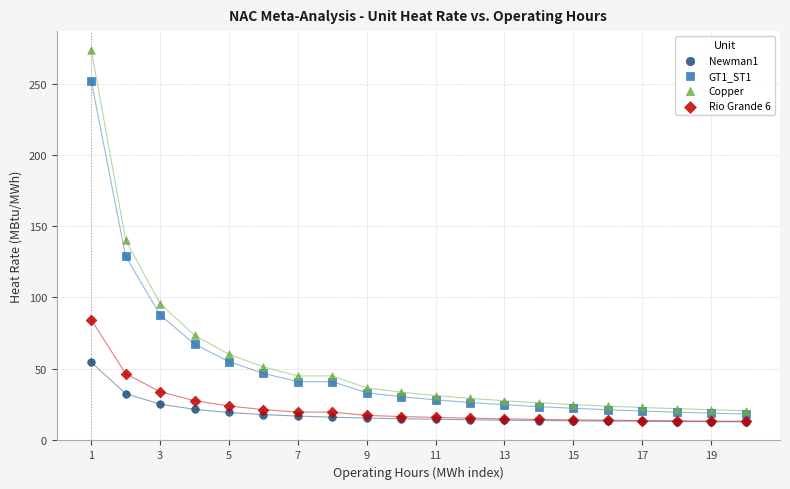

Which series has the largest Y range (max minus min)?

Copper